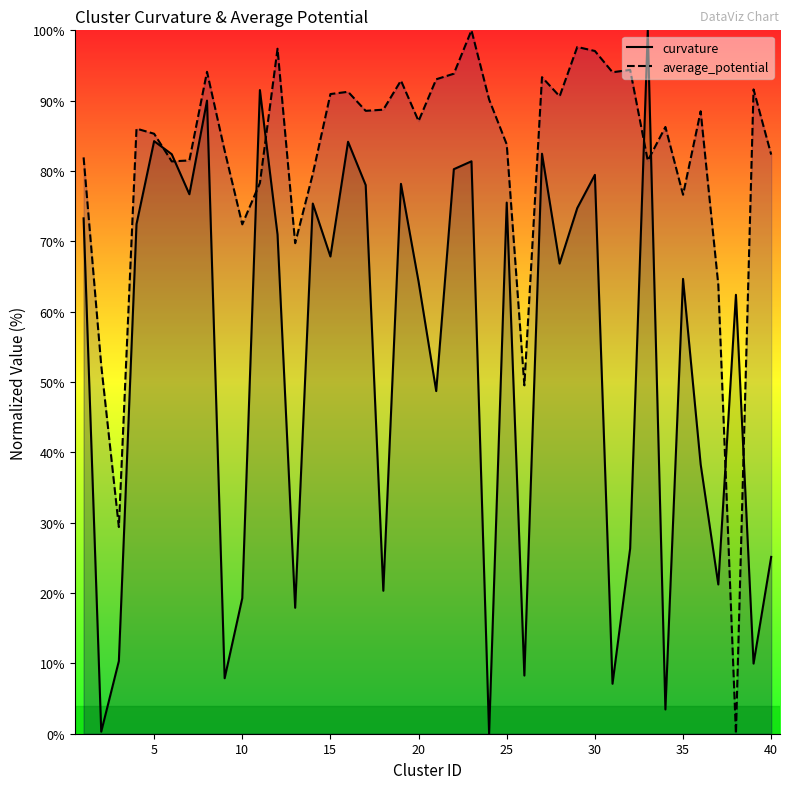

What is the maximum value shown in the chart?

100.0